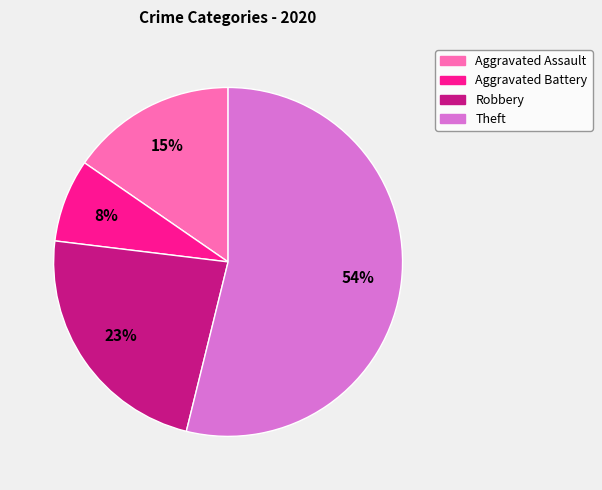

To the nearest percent, what percentage of the pie is Aggravated Assault?

15%